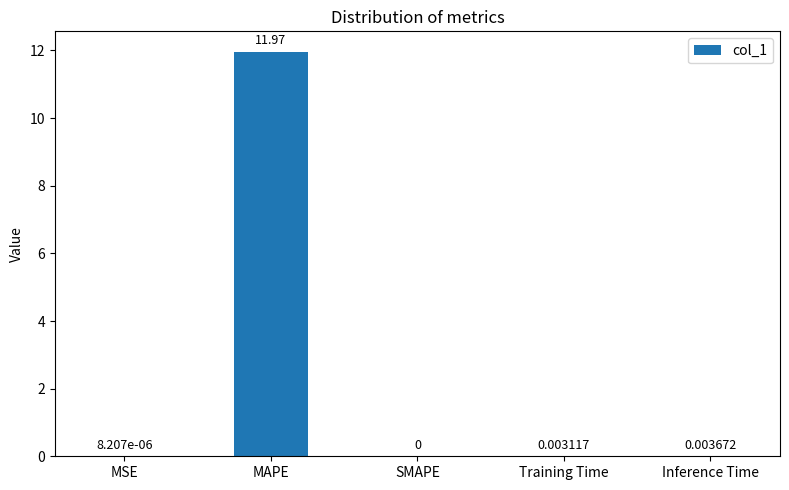

The value at MAPE is 12.0. True or false?

True